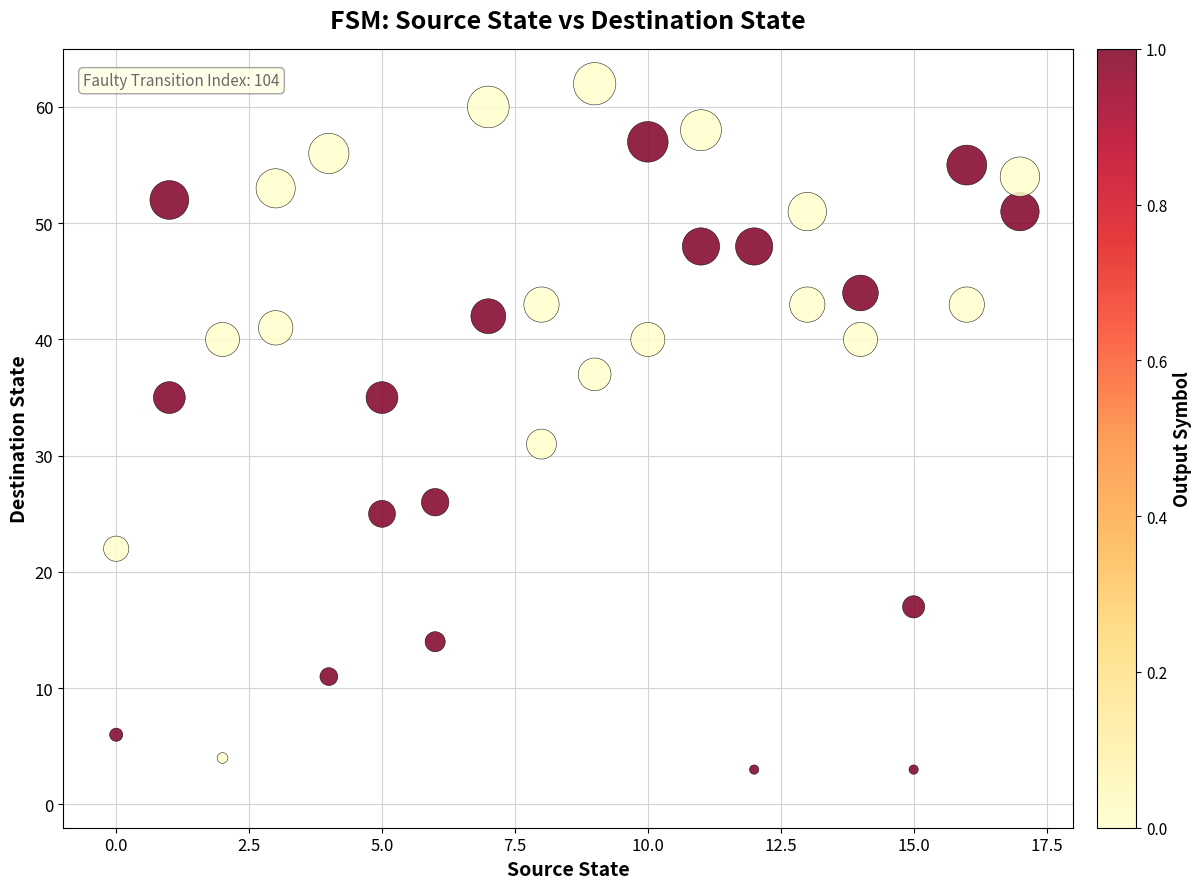

What is the range of X values (max minus min)?

17